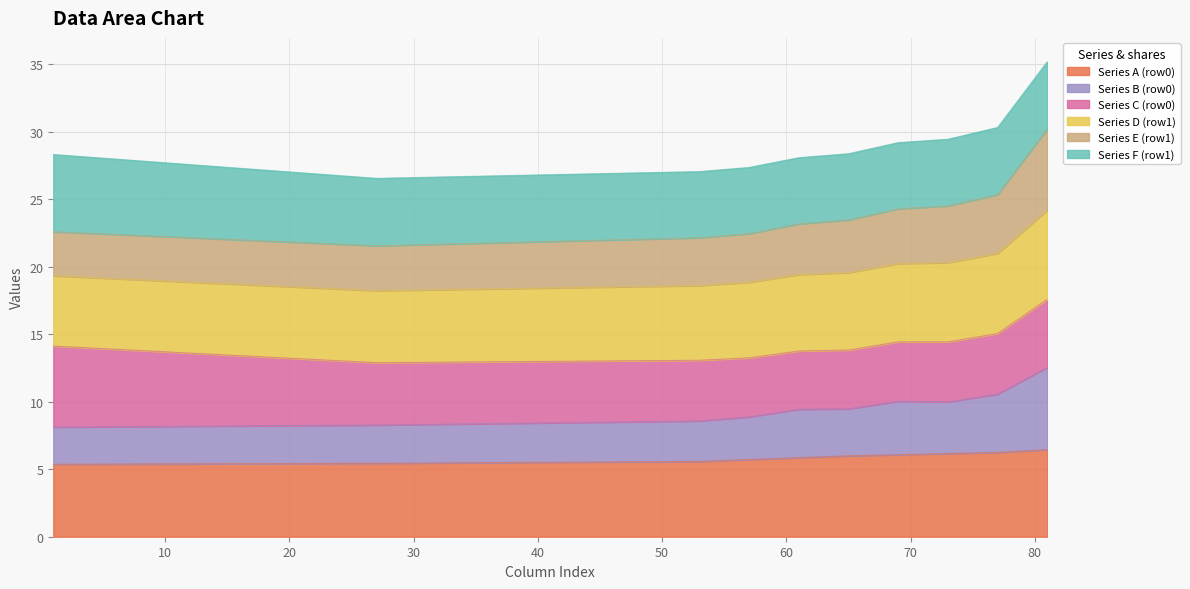

At how many categories does at least one series exceed 20?

10